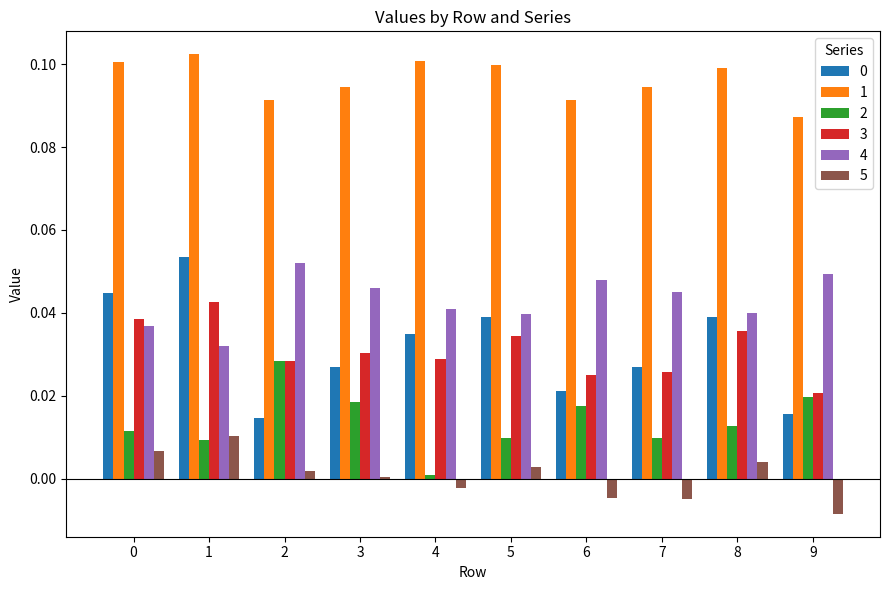

Which category has the highest value across all series?

1